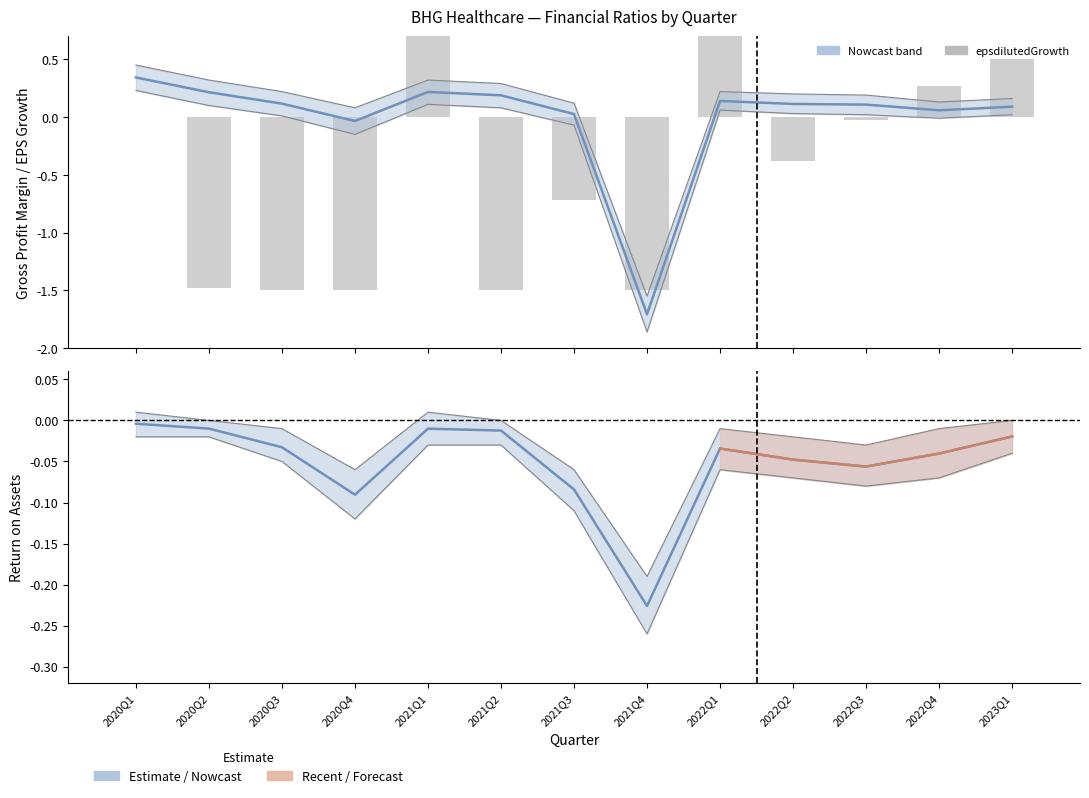

What is the difference between the highest and lowest values at 2021Q3?

0.1